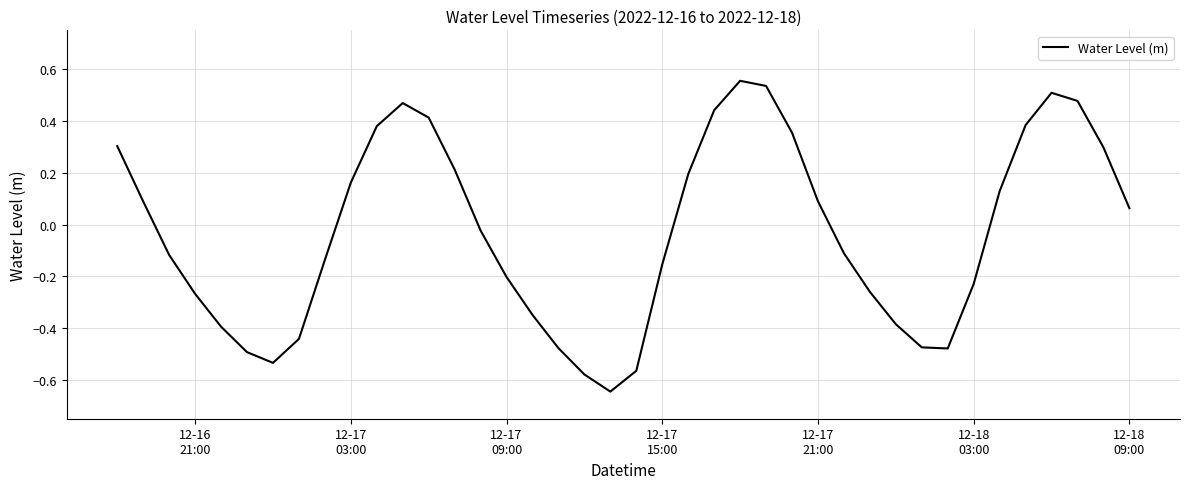

Does the chart have visible grid lines?

Yes